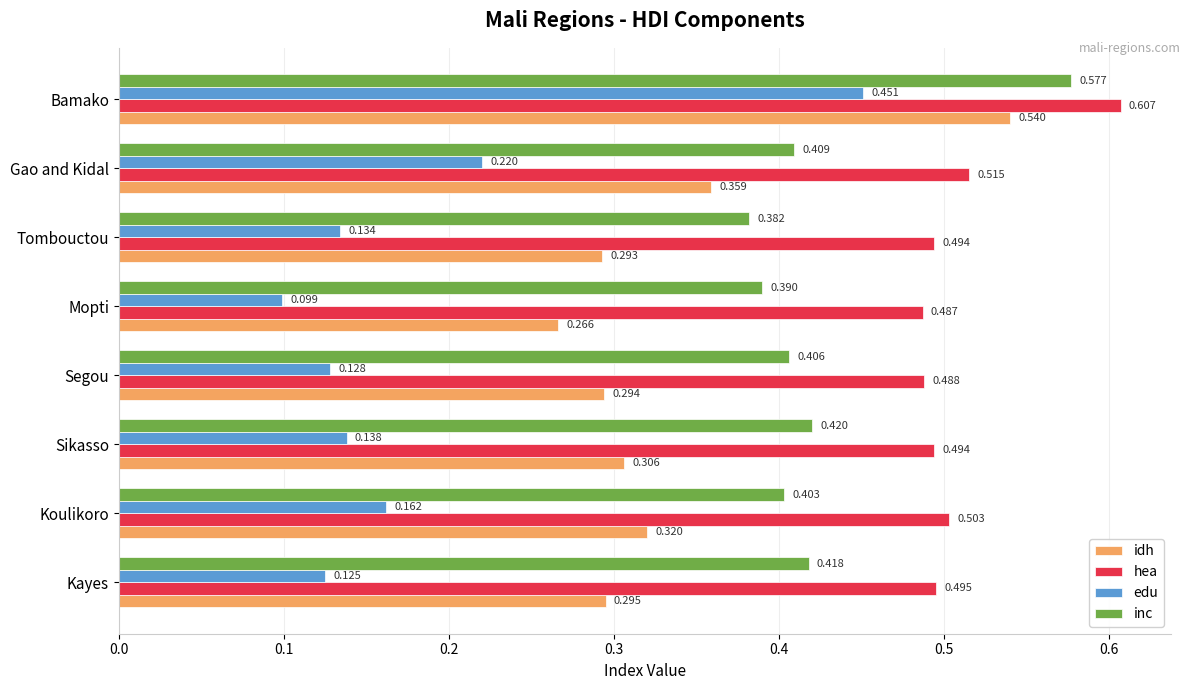

What are all the series names shown in the legend?

idh, hea, edu, inc